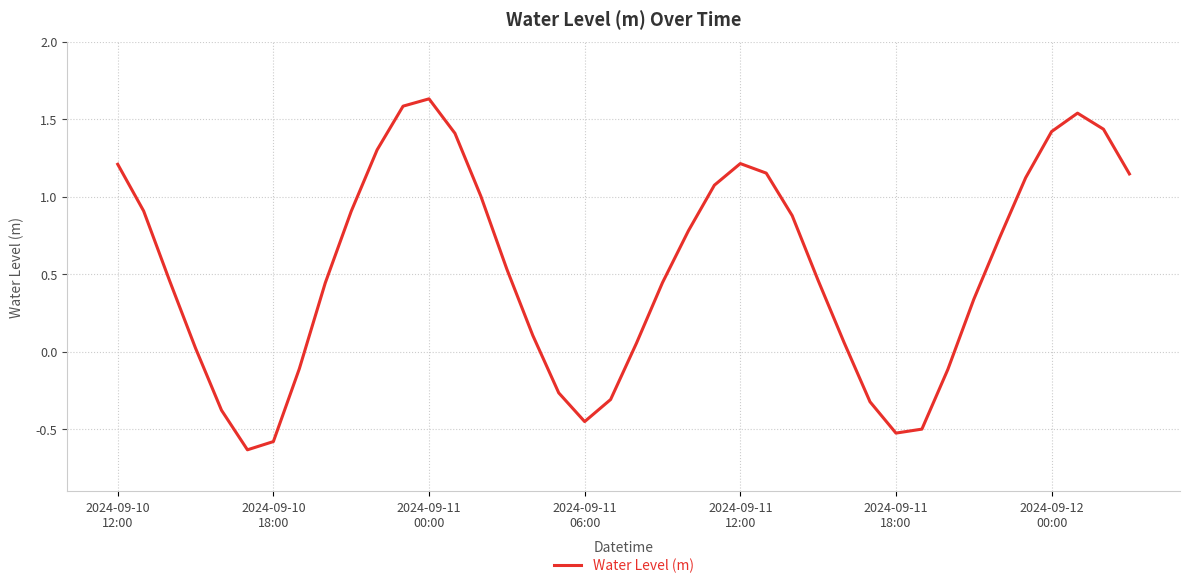

What is the difference between the maximum and minimum values?

2.3